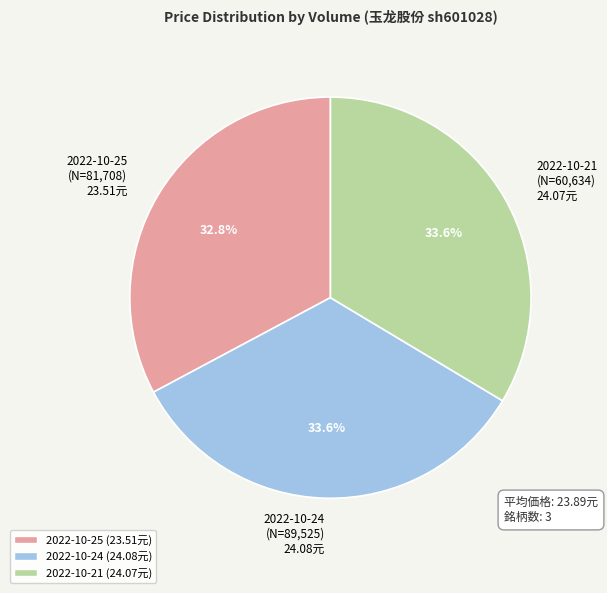

Do 2022-10-24 (N=89,525) 24.08元 and 2022-10-25 (N=81,708) 23.51元 together represent more than half of the pie?

Yes